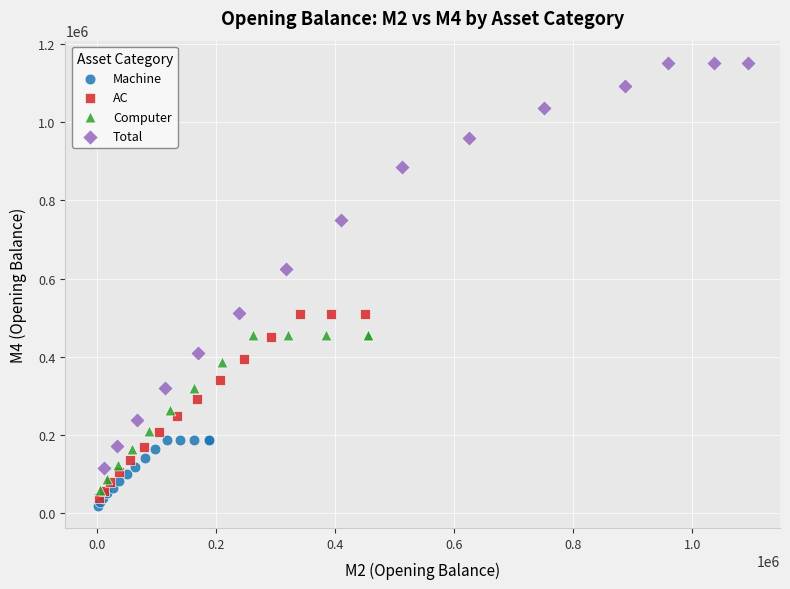

Which series has the widest spread of Y values?

Total